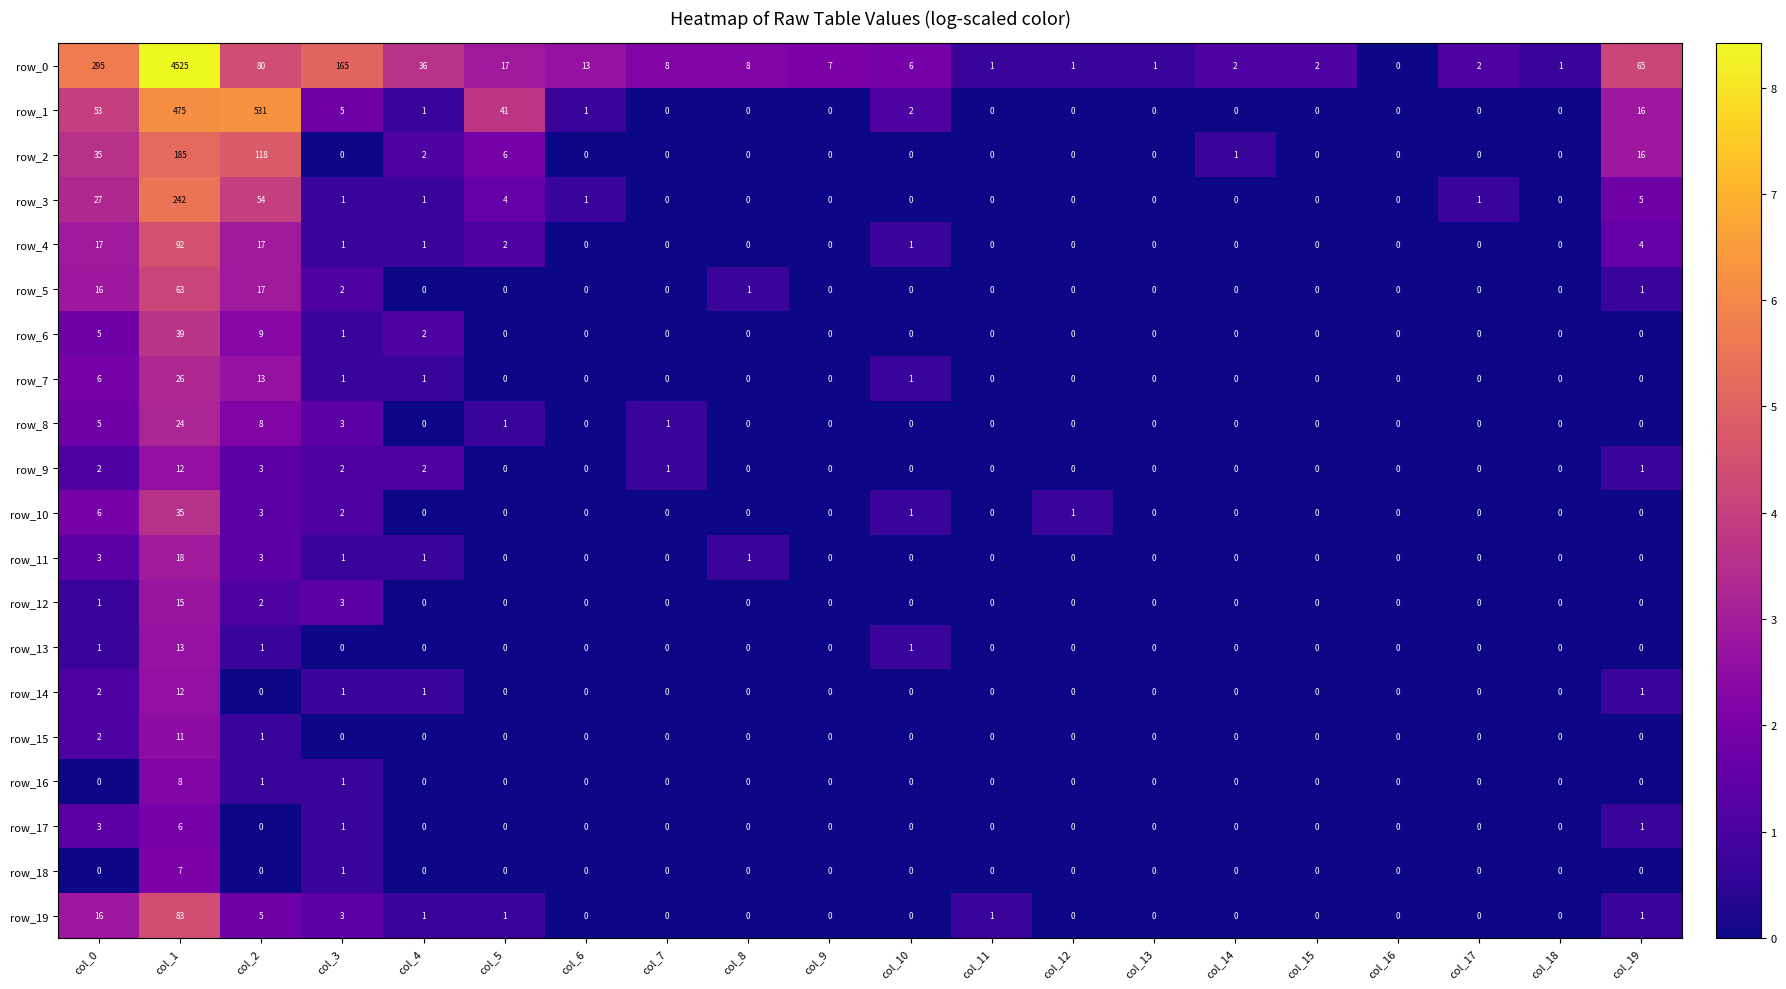

What is the difference between the second highest and minimum values in the row_8 series?

8